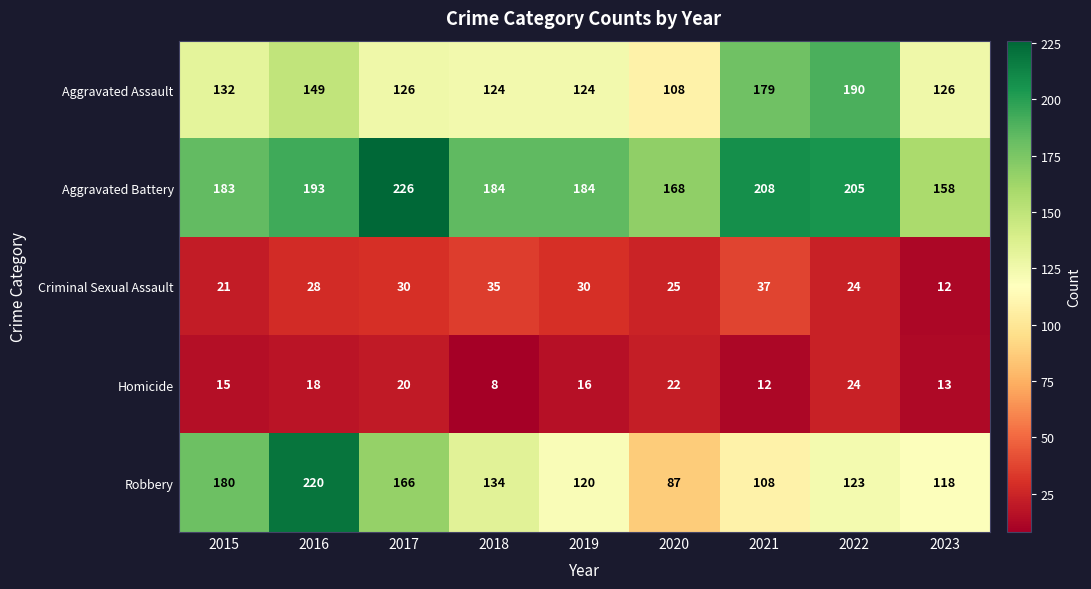

True or false: Robbery has a value of 118 at 2023.

True